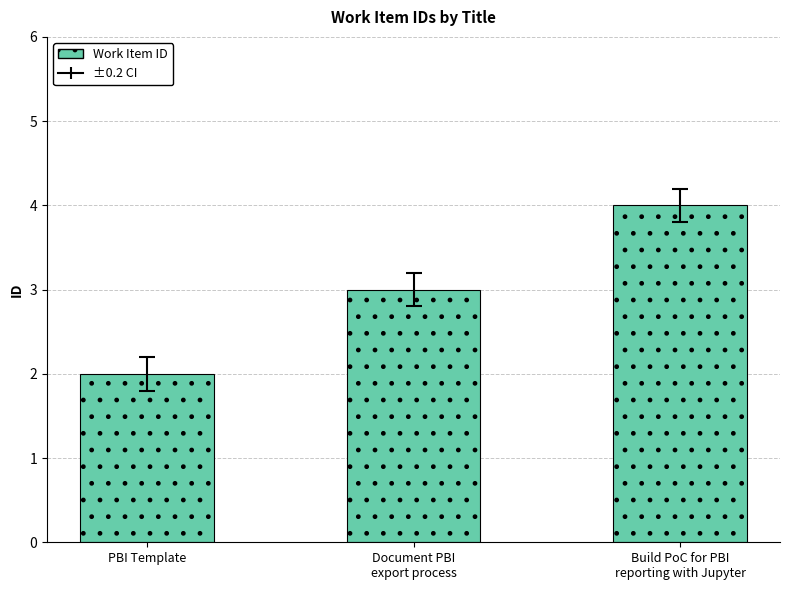

What is the smallest value displayed?

2